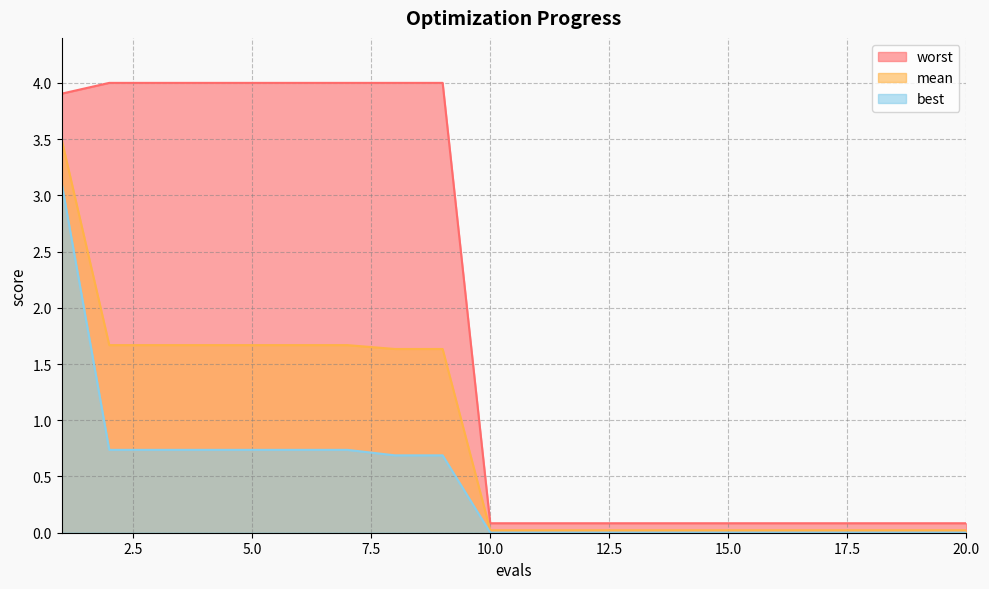

What is the difference between the maximum and second lowest values in the worst series?

3.9